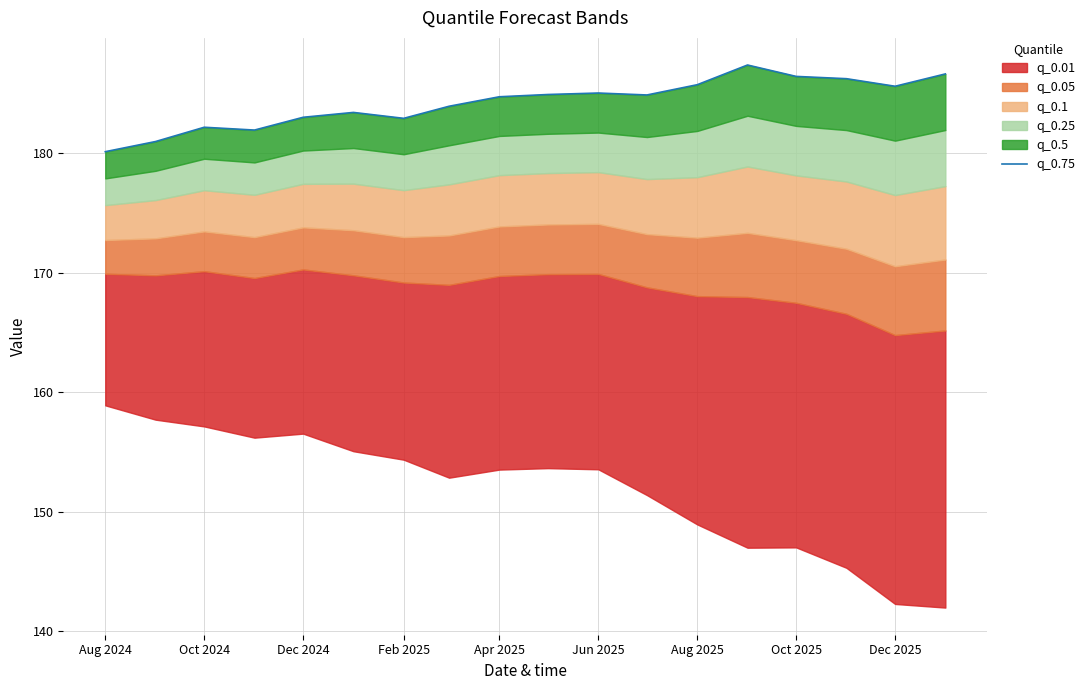

How many interior local valleys (lower than both neighbors) does the data have?

4